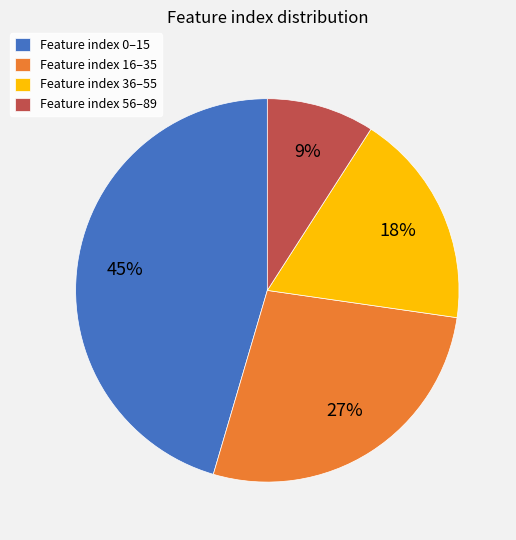

Rank the categories by value from lowest to highest.

Feature index 56–89, Feature index 36–55, Feature index 16–35, Feature index 0–15